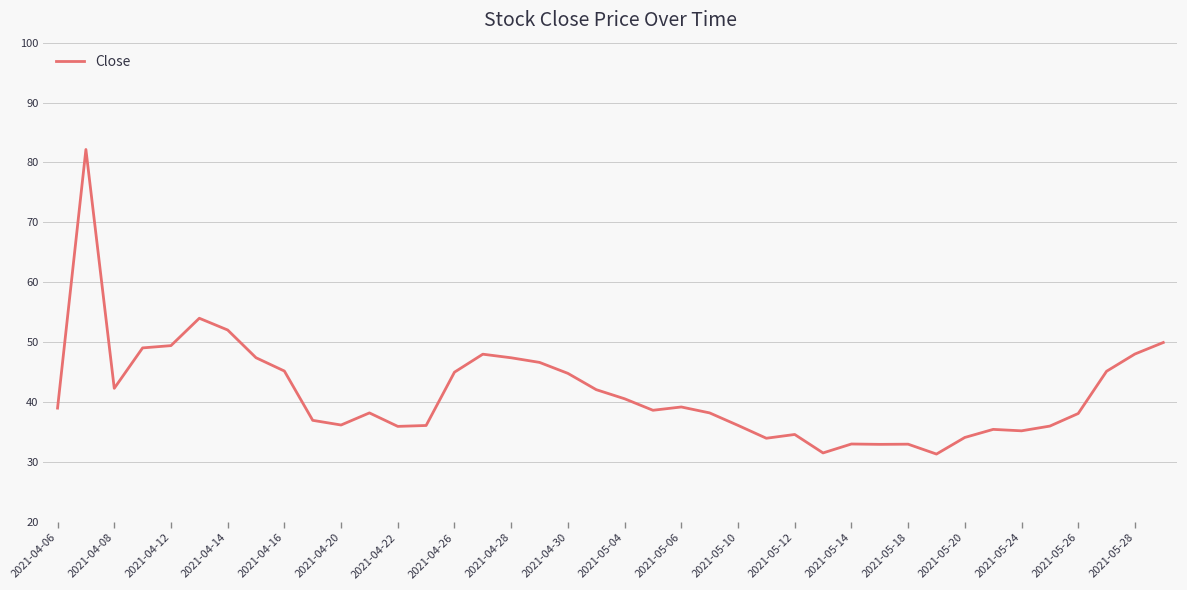

What is the smallest value displayed?

31.3